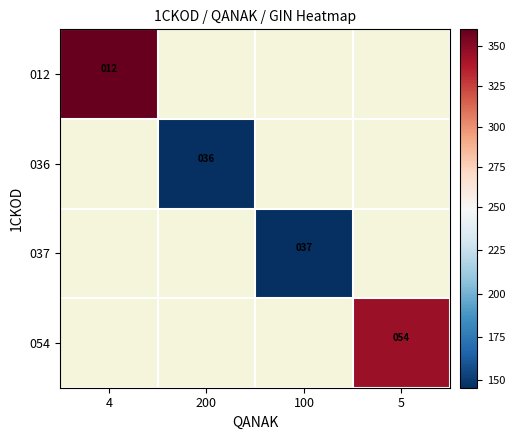

Is the value of 036 at 5 greater than the value of 037 at 4?

No